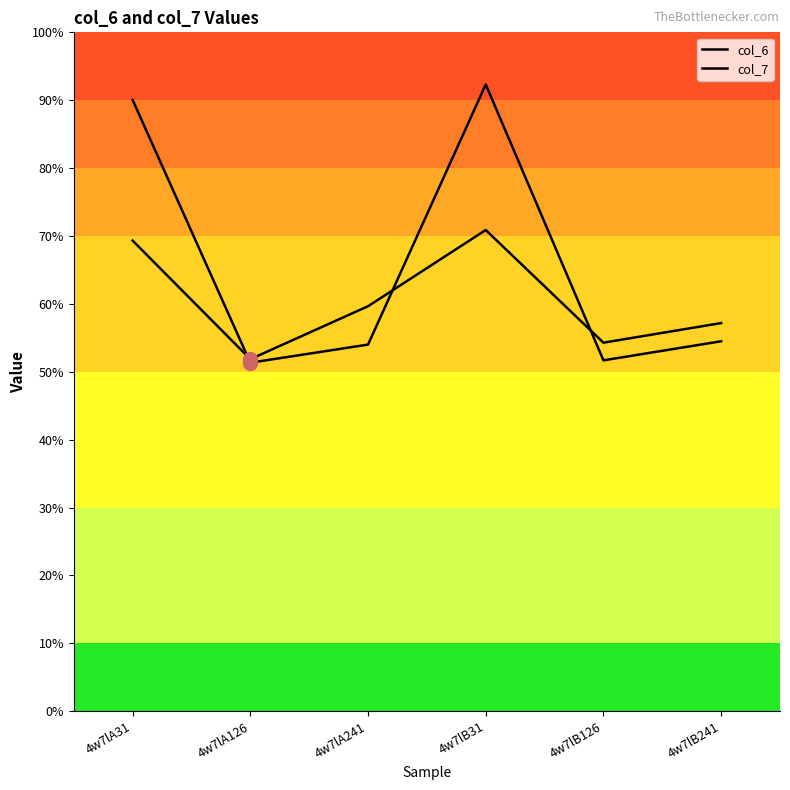

What is the approximate value of col_7 at 4w7lB31?

7.1